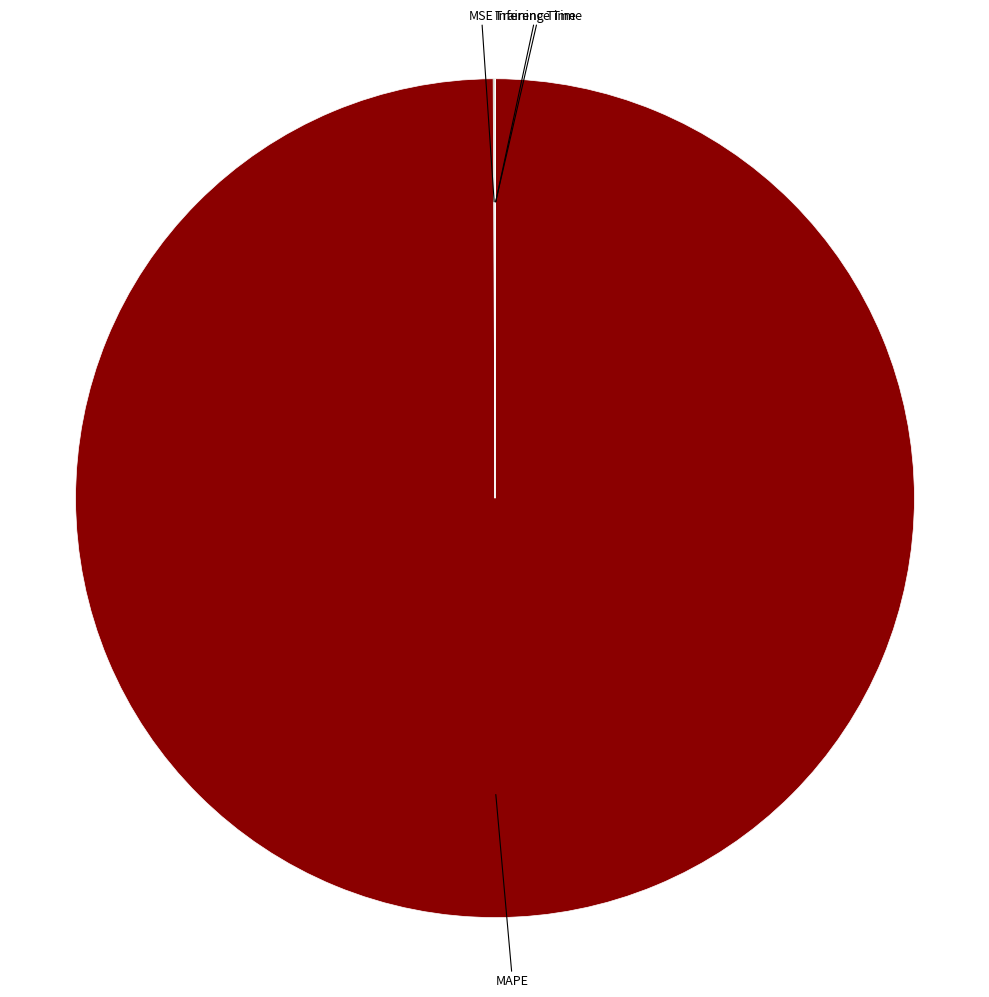

What is the largest slice in the pie chart?

MAPE